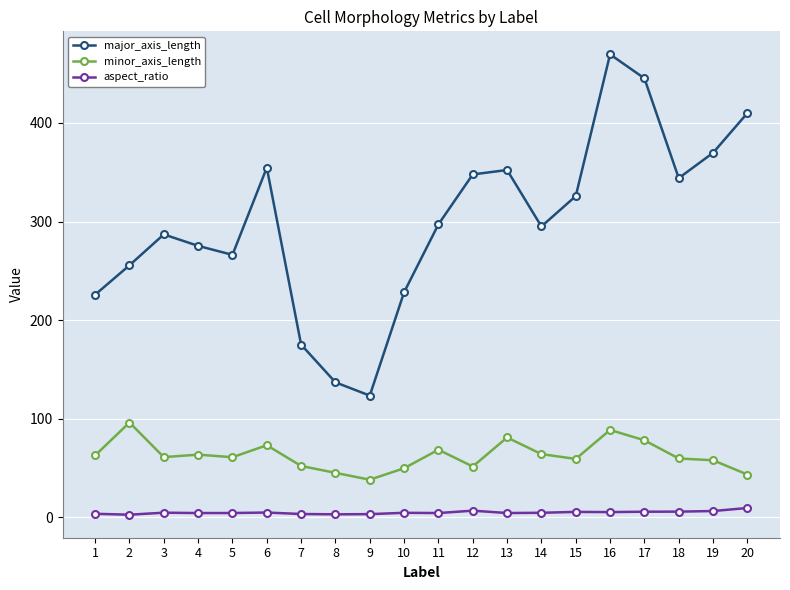

At which category is the sum across all series the highest?

16